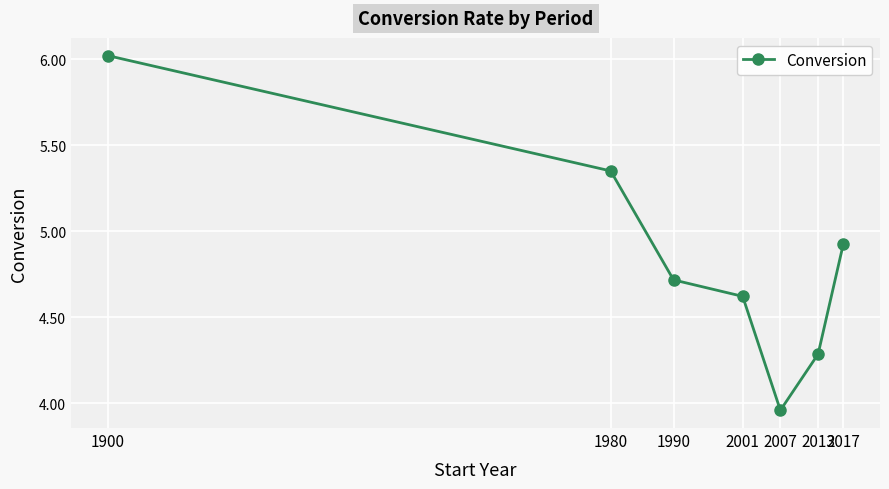

Rank the categories by value from highest to lowest.

1900, 1980, 2017, 1990, 2001, 2013, 2007